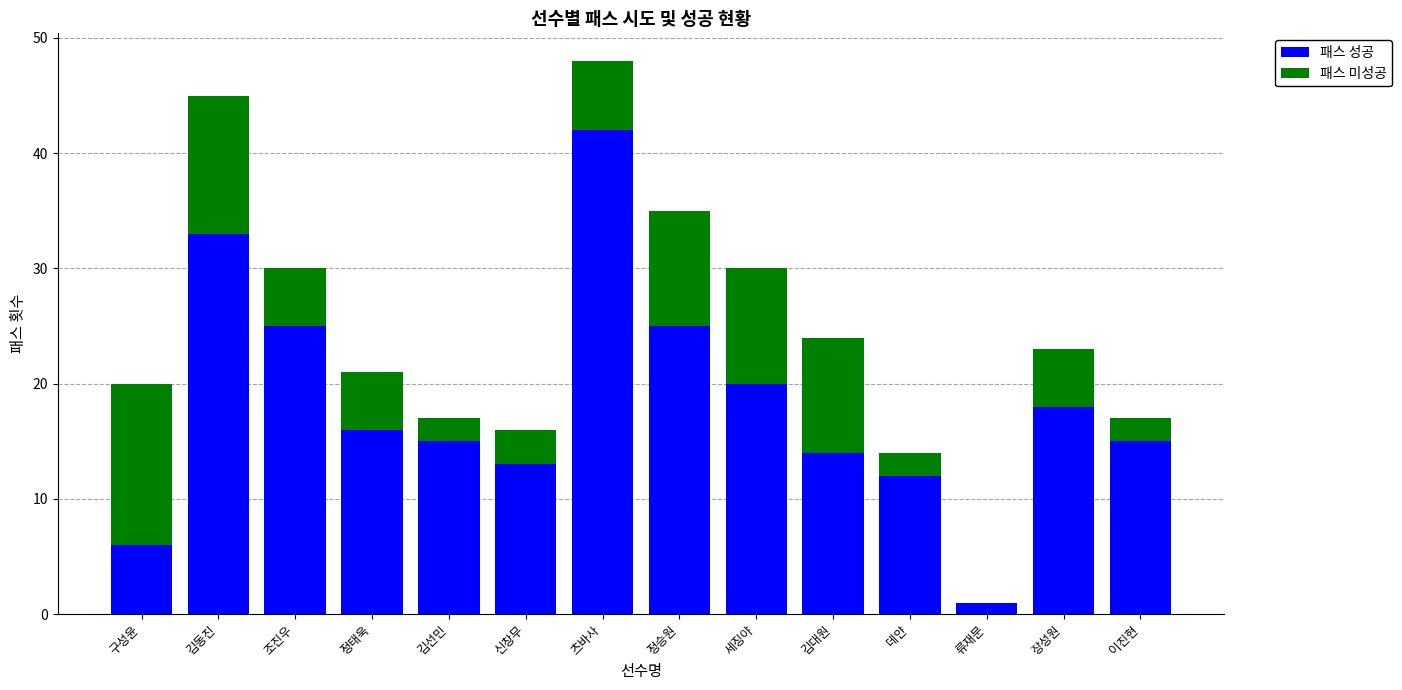

Is it true that 패스 성공 equals 6 at 정태욱?

False